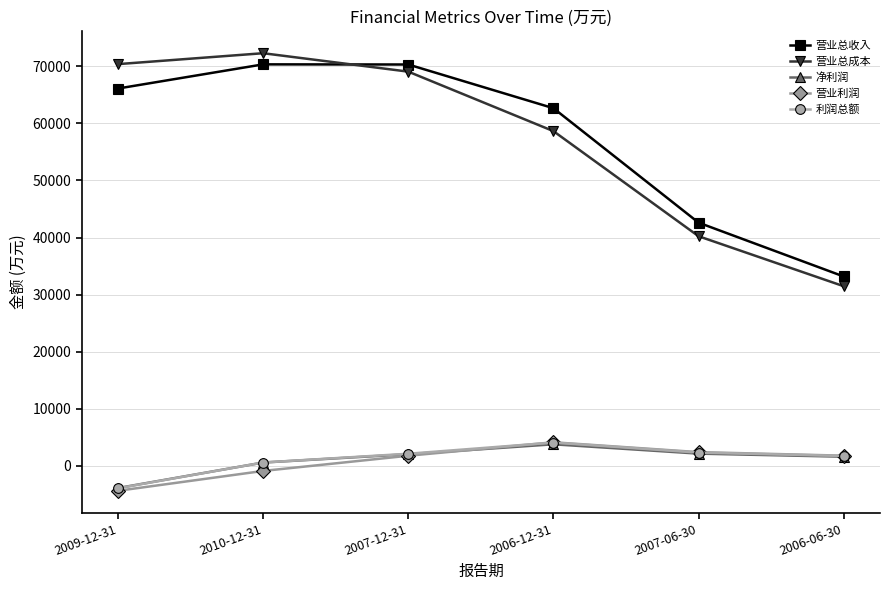

What is the average value of the 营业总成本 series?

57019